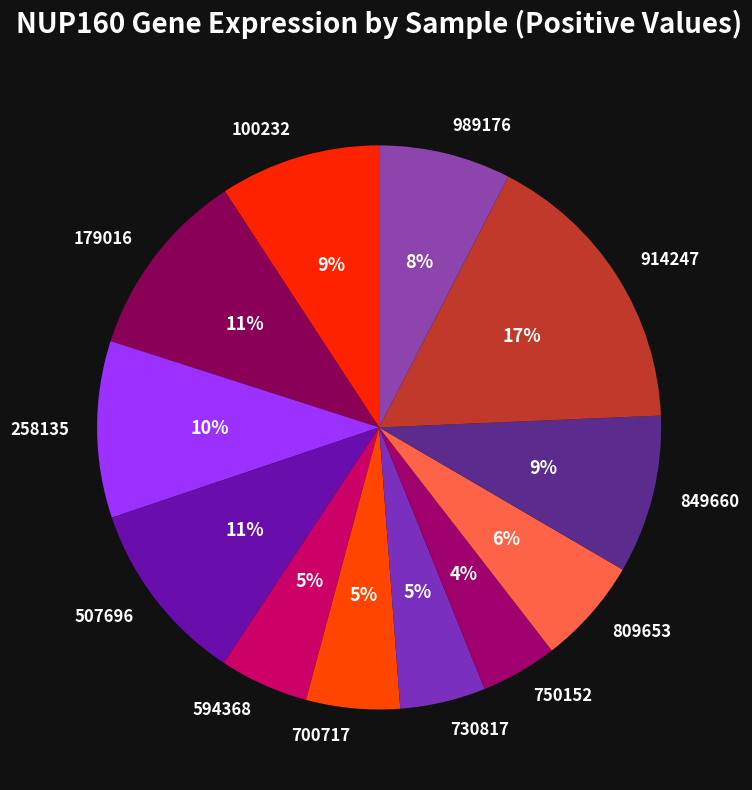

Which has a higher value, 594368 or 750152?

594368